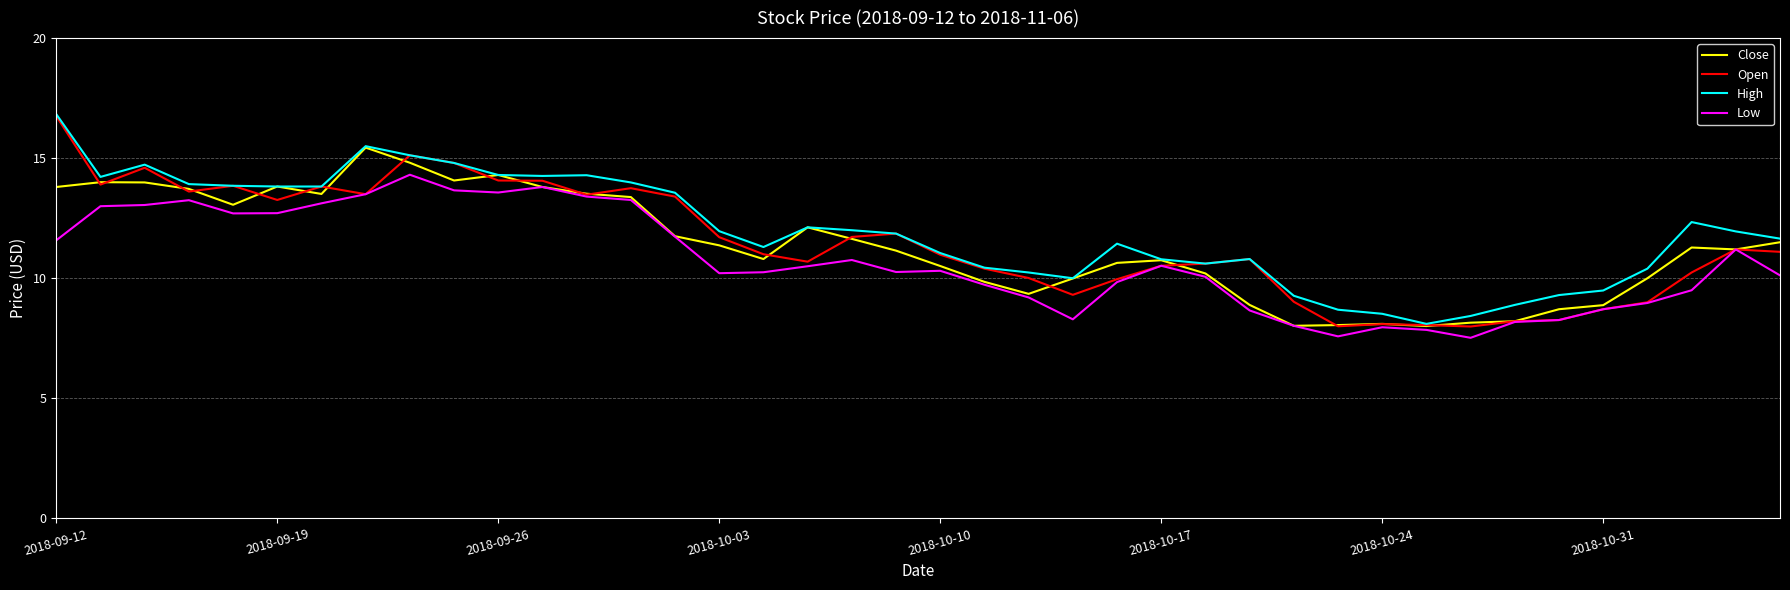

What is the lowest value of the Close series?

8.0